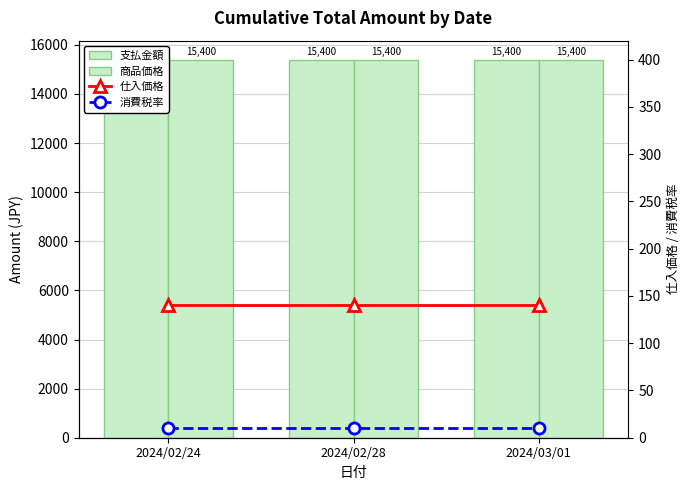

What is the average value of the 支払金額 series?

15400